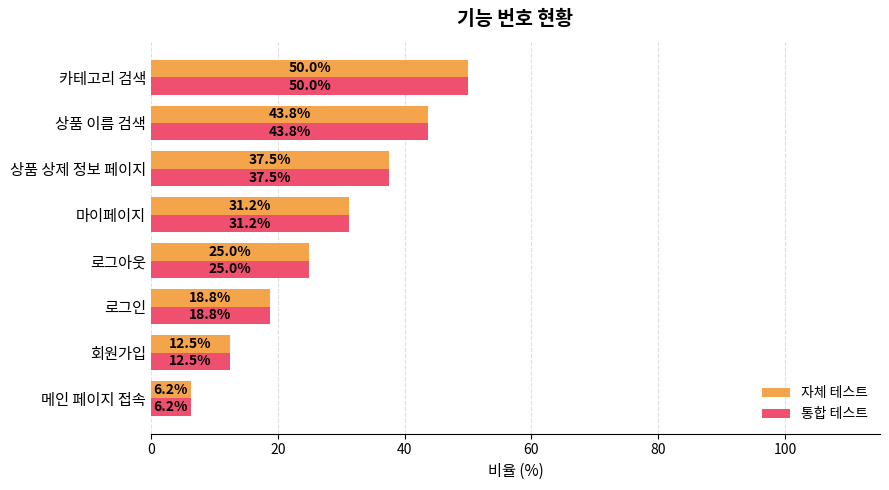

At how many categories does at least one series exceed 32?

3